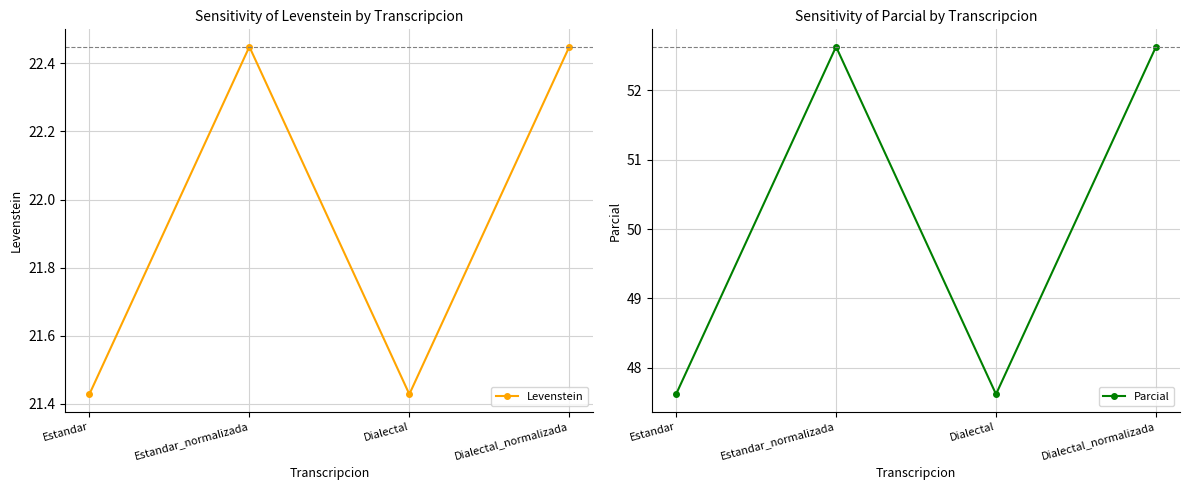

The value of Parcial at Estandar_normalizada is 83.9. True or false?

False